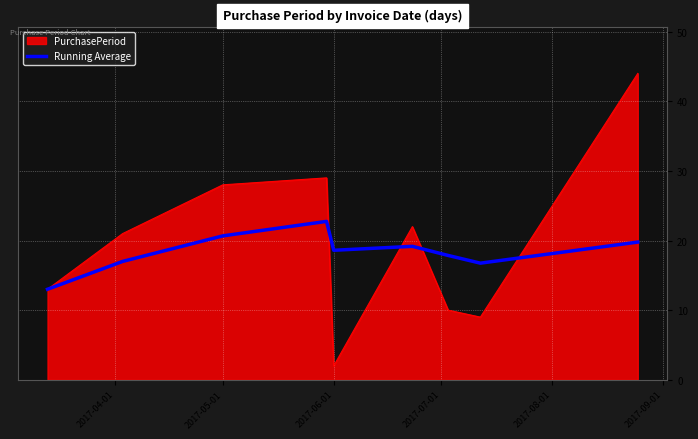

Rank the series by their maximum value, from lowest to highest.

Running Average, PurchasePeriod